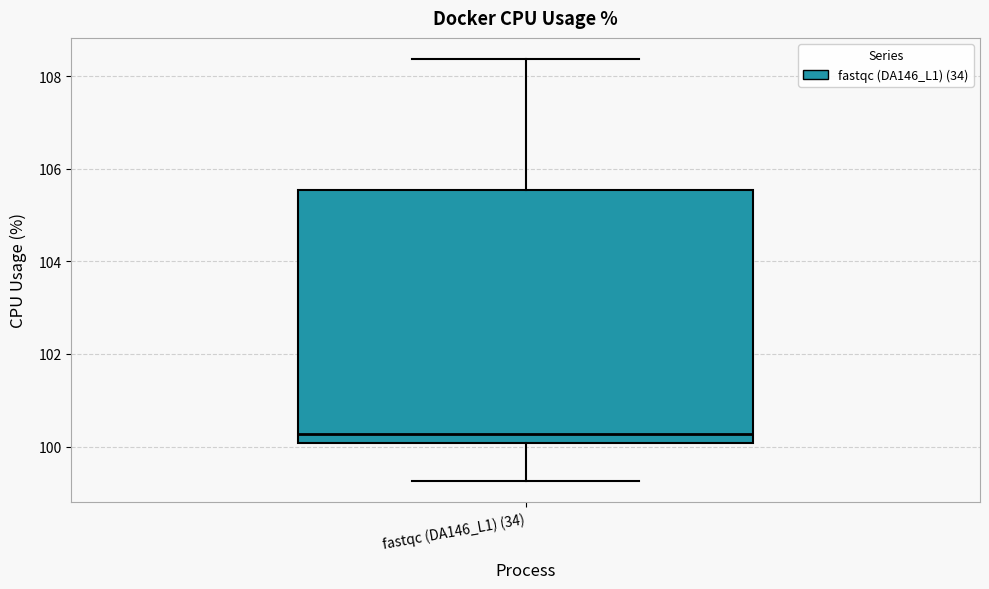

Transcribe this box plot: give where the median line is, the range the box spans, and where the two whiskers end, as read against the y-axis. The values are not printed on the chart, so give them approximately, as read against the axis.

median 100.2, box 100.0 to 105.6, whiskers 99.2 to 108.4